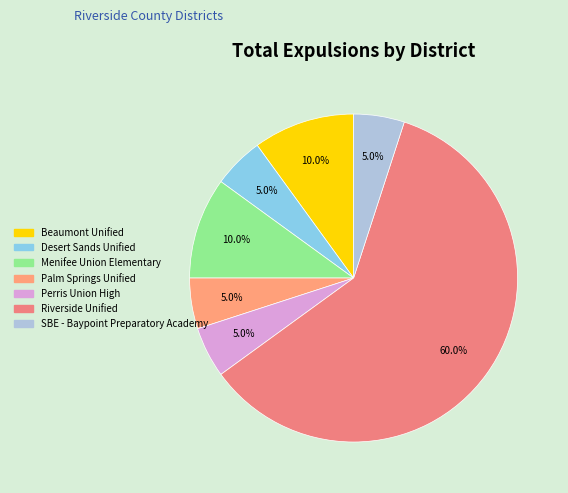

Which category has the smallest portion of the pie?

Desert Sands Unified